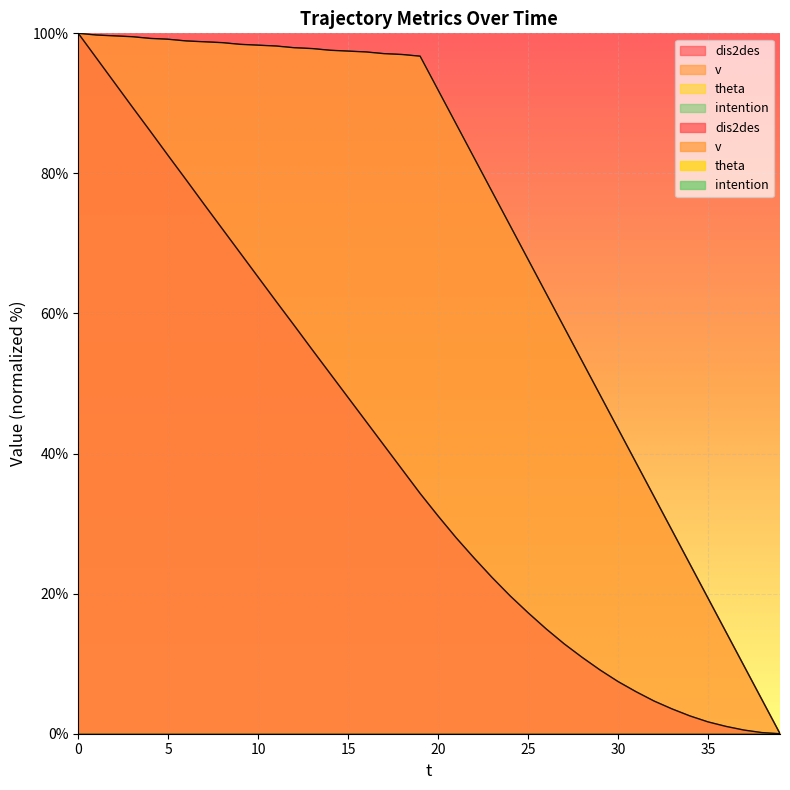

Which has a higher value, 2 or 33?

2